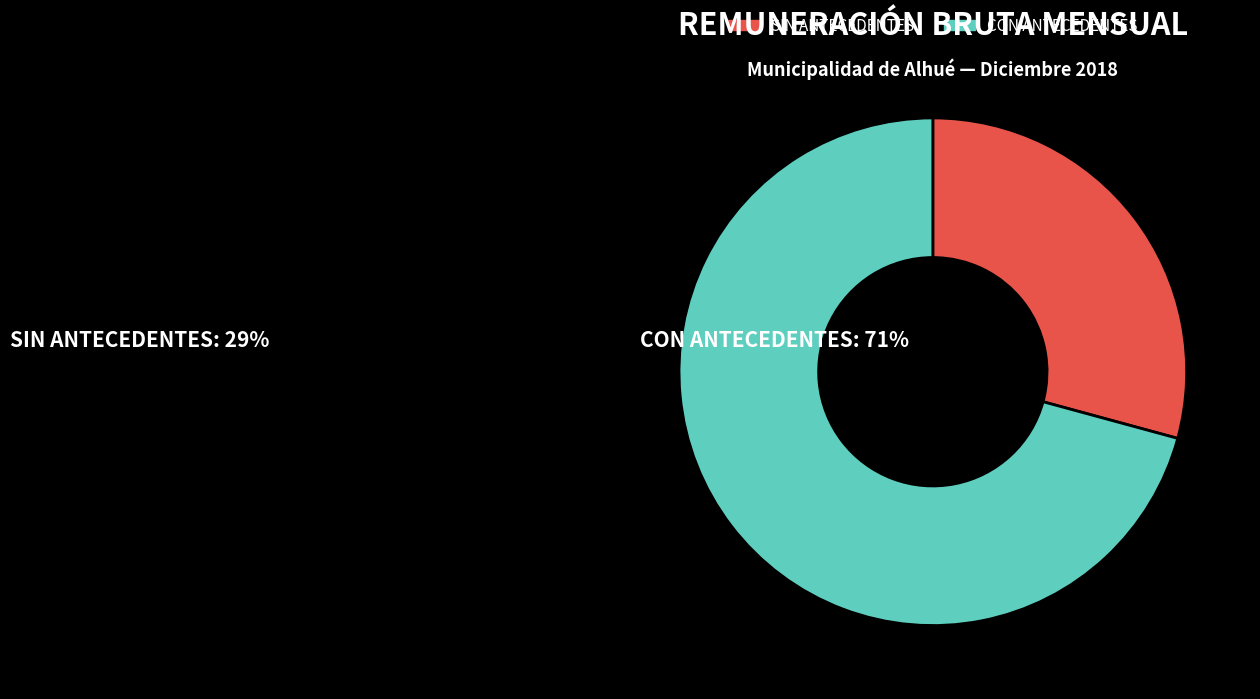

How many slices are in this pie chart?

2